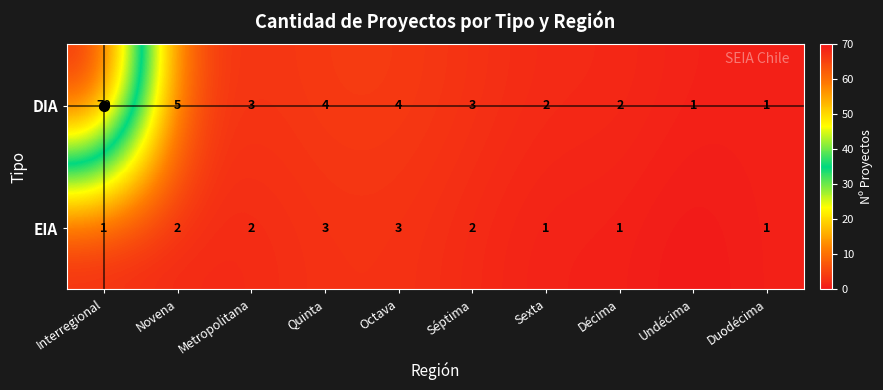

Where is EIA nearest to the value 1?

Interregional